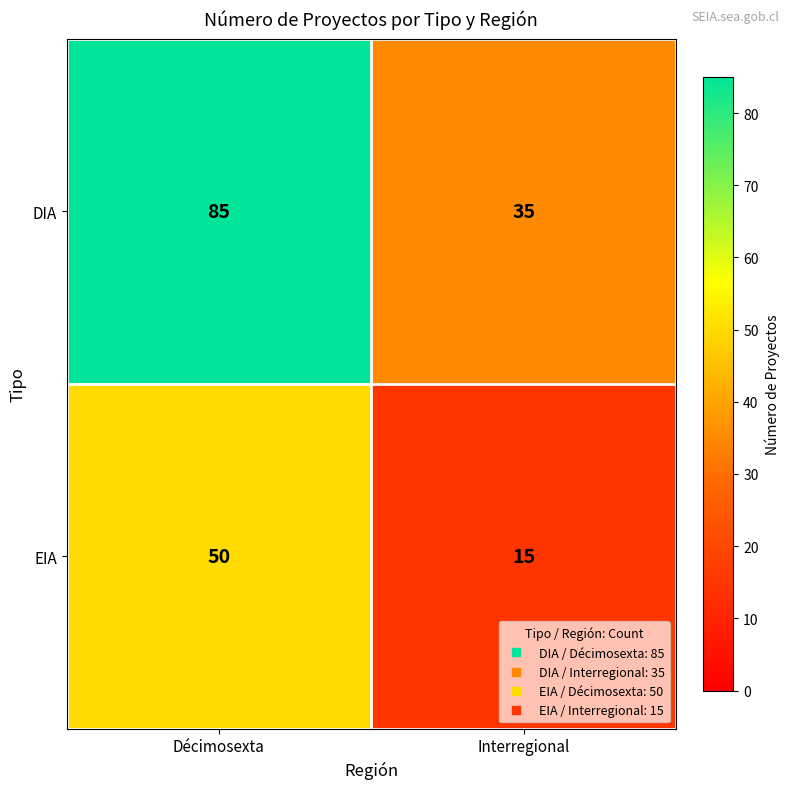

Reading left to right, list all the values displayed in this chart.

DIA: Décimosexta=85	Interregional=35
EIA: Décimosexta=50	Interregional=15